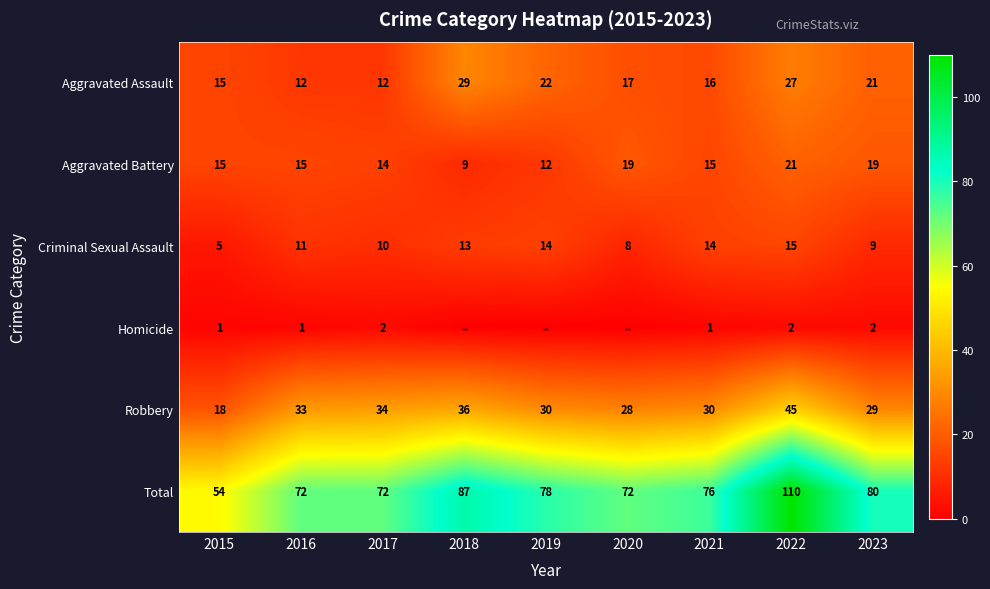

How many Criminal Sexual Assault values are between 9 and 14?

6